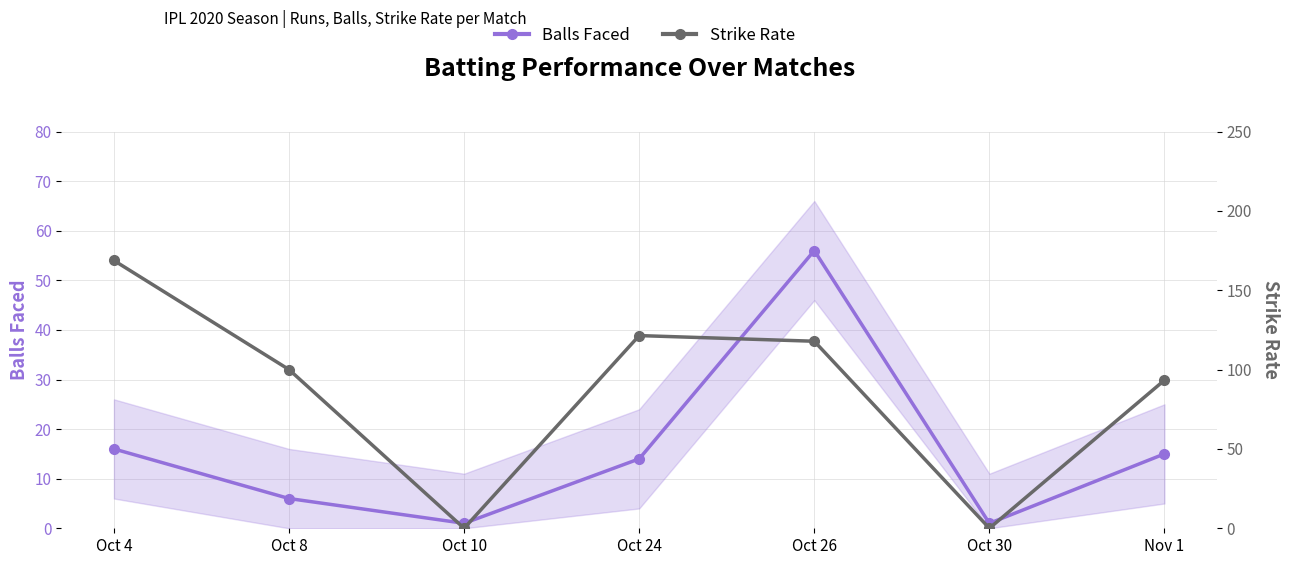

What is the label of the 3rd point from the left?

Oct 10